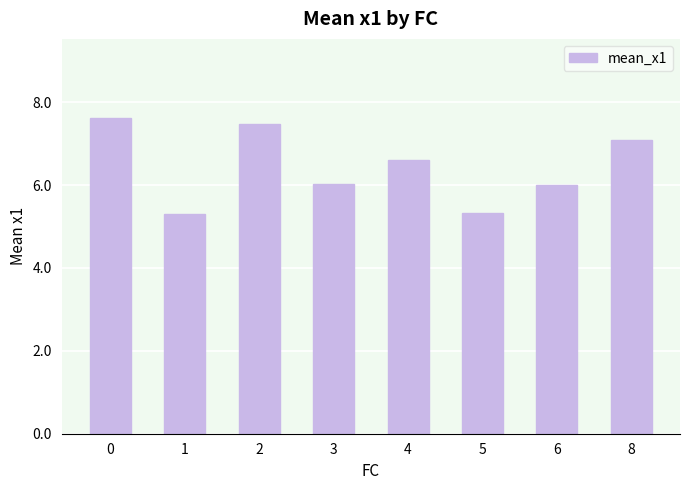

Reading right to left, what are all the values shown in this chart?

7.1	6.0	5.3	6.6	6.0	7.5	5.3	7.6